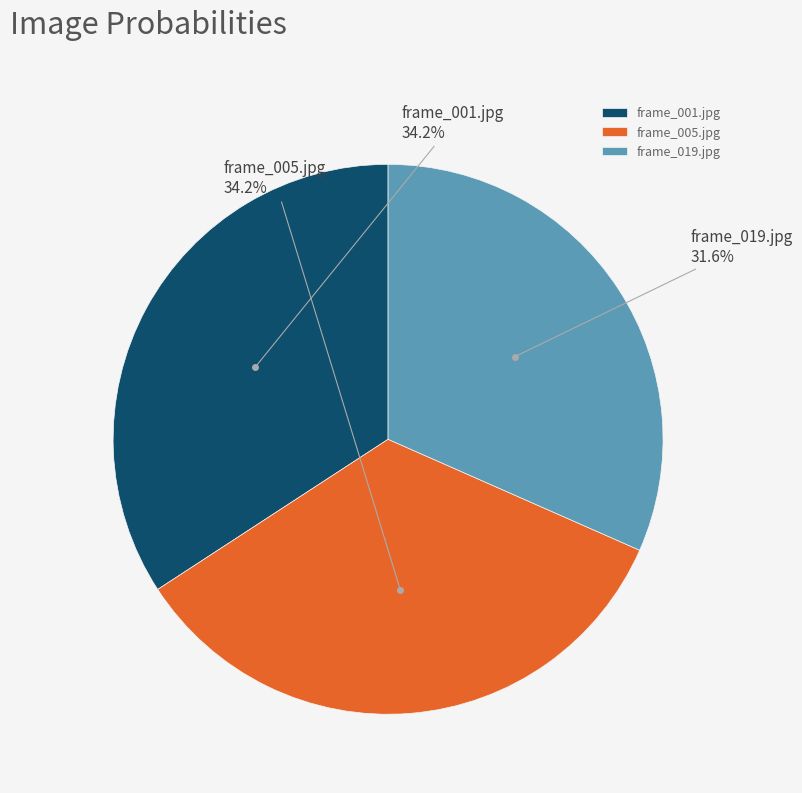

True or false: frame_019.jpg accounts for 32% of the total.

True